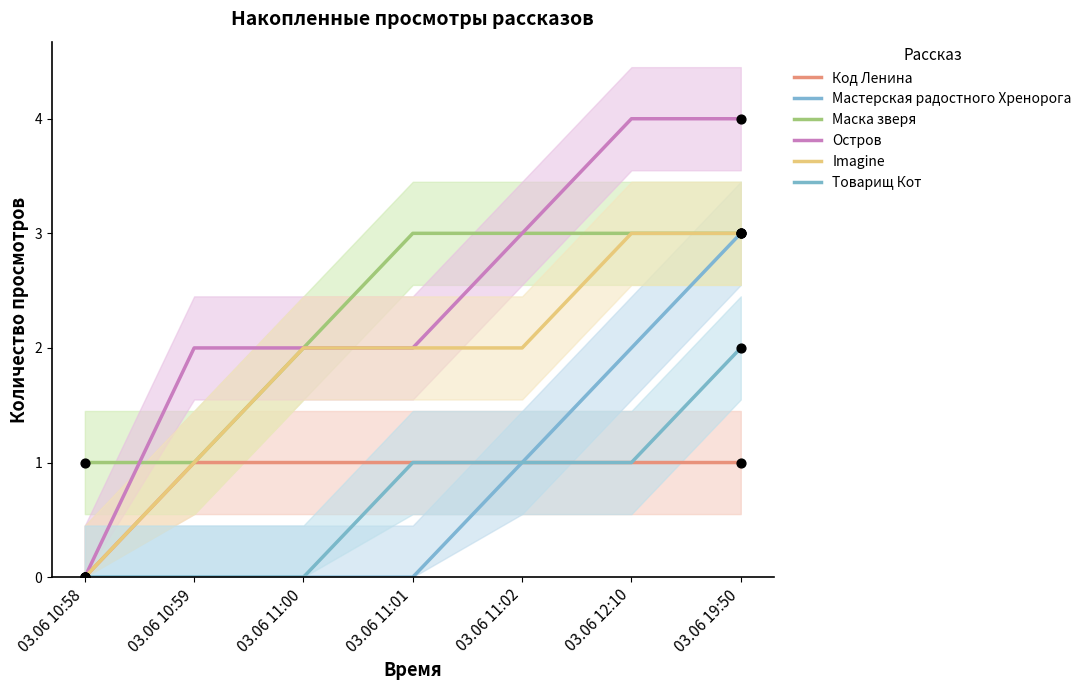

Which series contains the highest Y value?

Остров